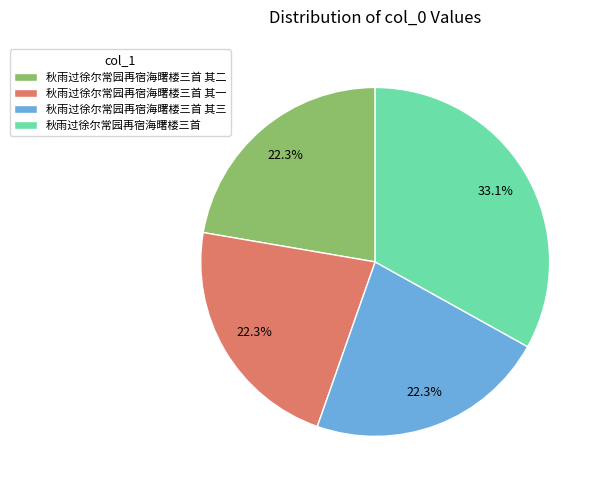

To the nearest percent, what is the combined percentage of 秋雨过徐尔常园再宿海曙楼三首 其一 and 秋雨过徐尔常园再宿海曙楼三首 其三?

45%